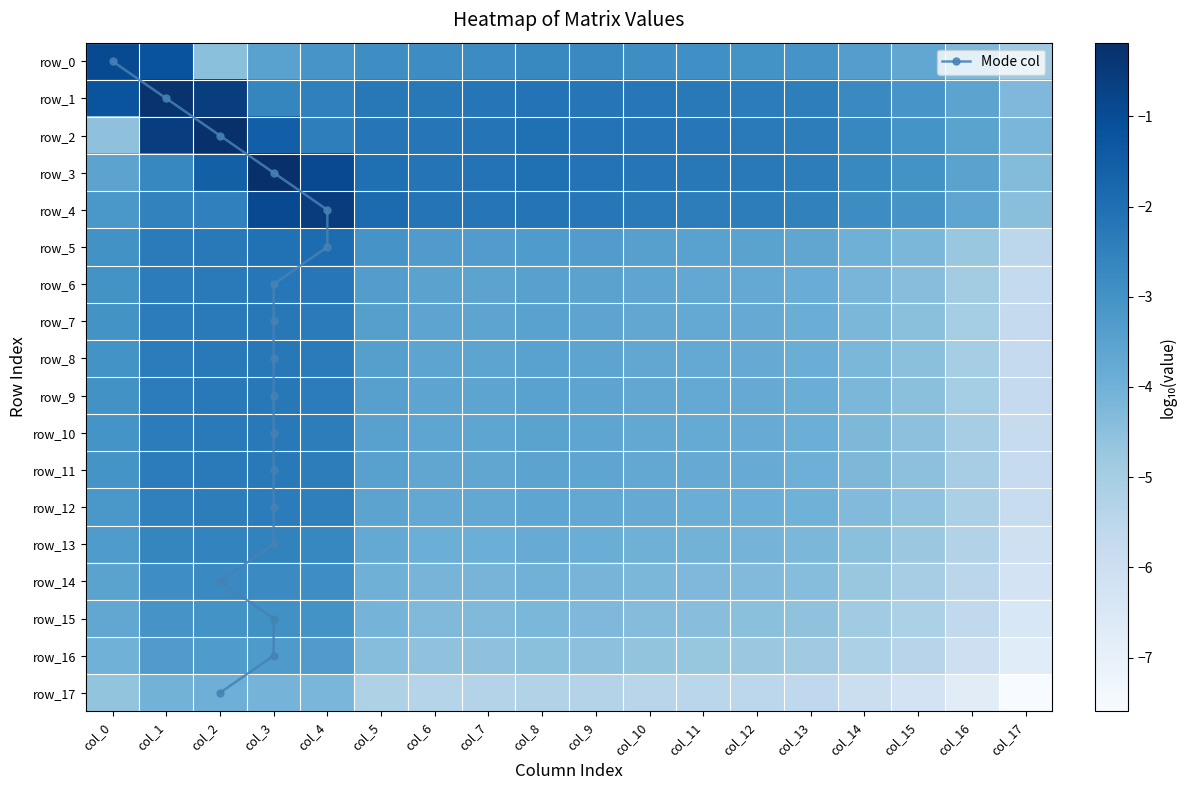

Is the value of row_5 at col_2 greater than the value of row_8 at col_17?

Yes